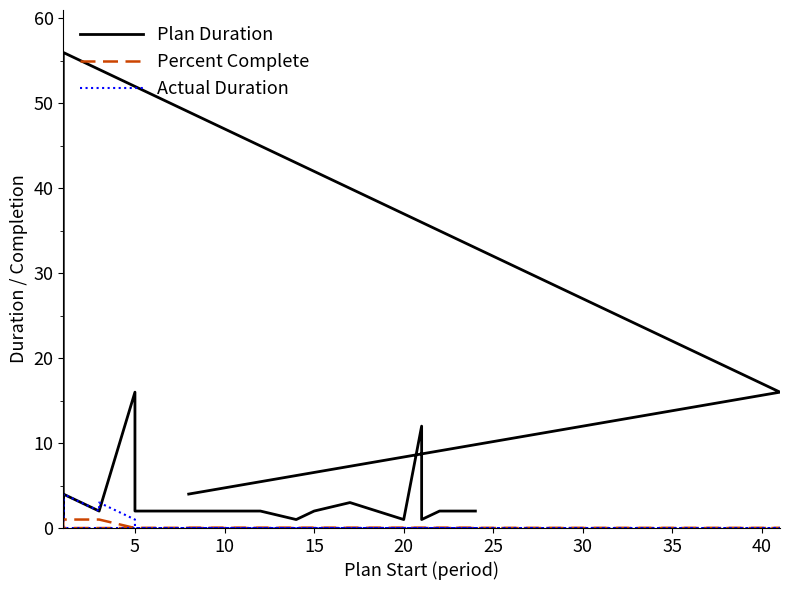

What is the minimum value for Plan Duration?

1